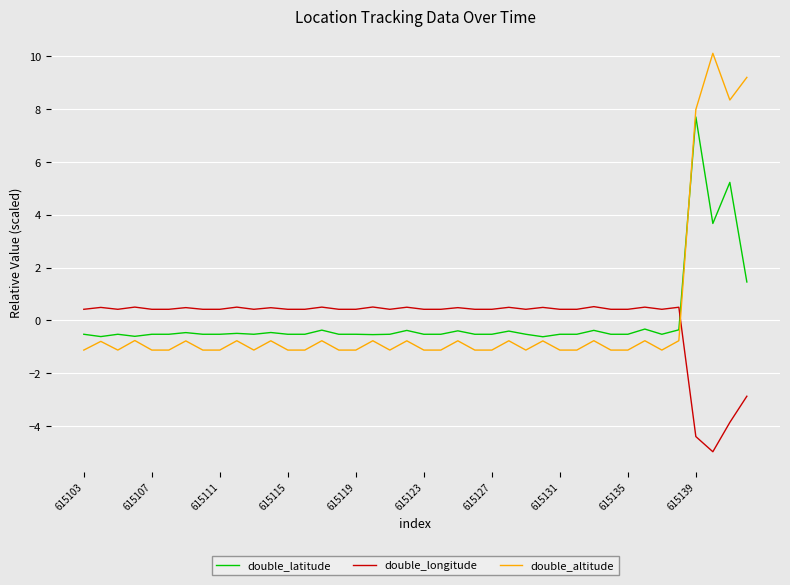

At how many categories does at least one series exceed 4?

4